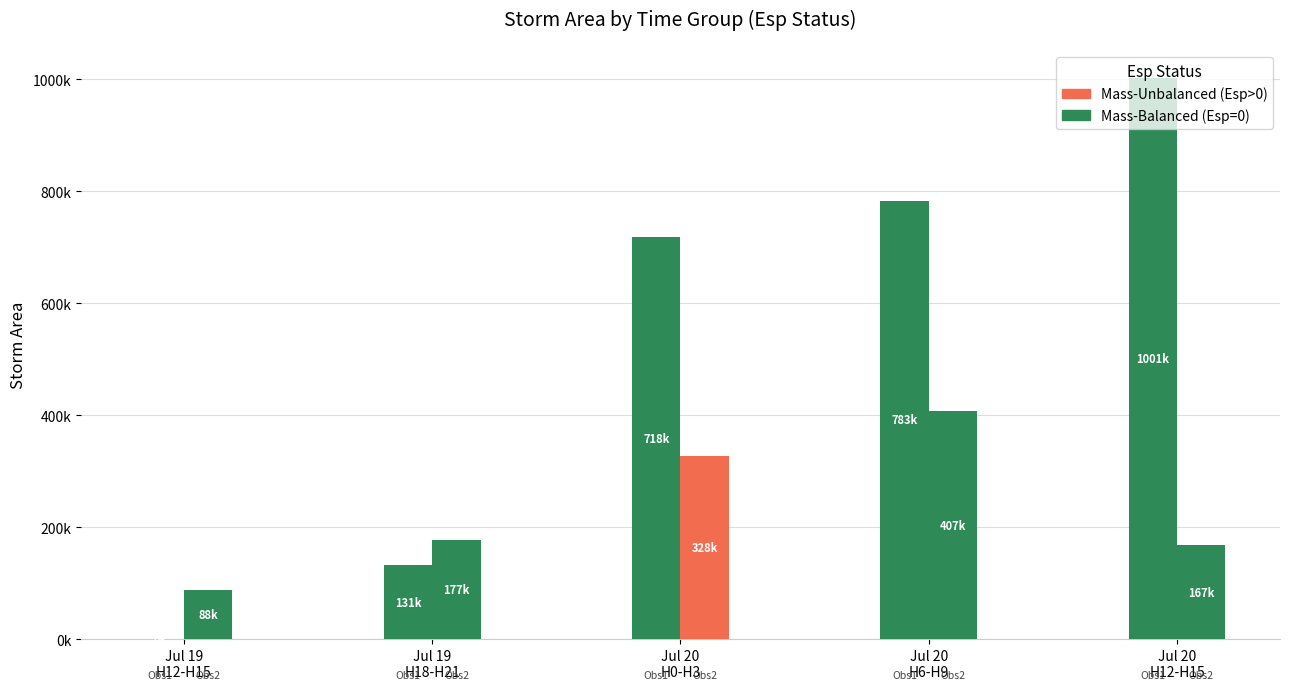

Reading left to right, what are all the values shown in this chart?

area: 0=625.0	0=88125.0	0=131875.0	0=177500.0	0=718125.0	0=328125.0	0=783125.0	0=407500.0	0=1001875.0	0=167500.0
radius: 0=14.1	0=167.5	0=204.9	0=237.7	0=478.1	0=323.2	0=499.3	0=360.2	0=564.7	0=230.9